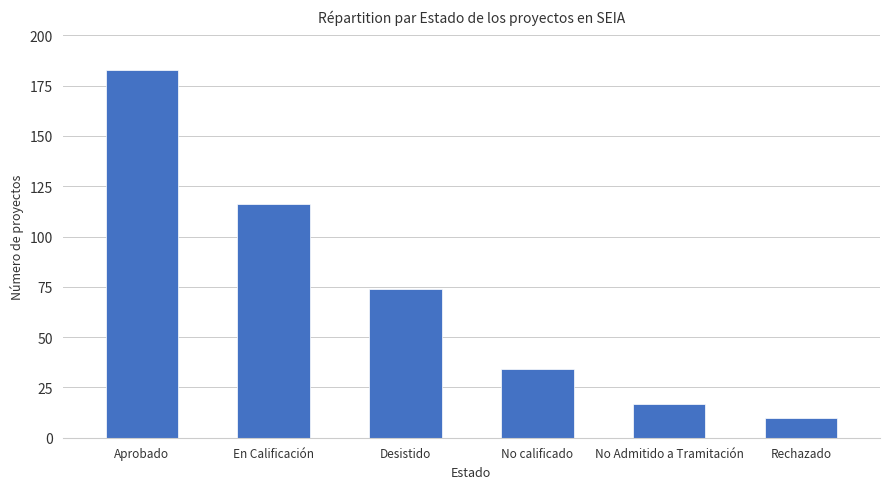

How many data points does each series have?

6